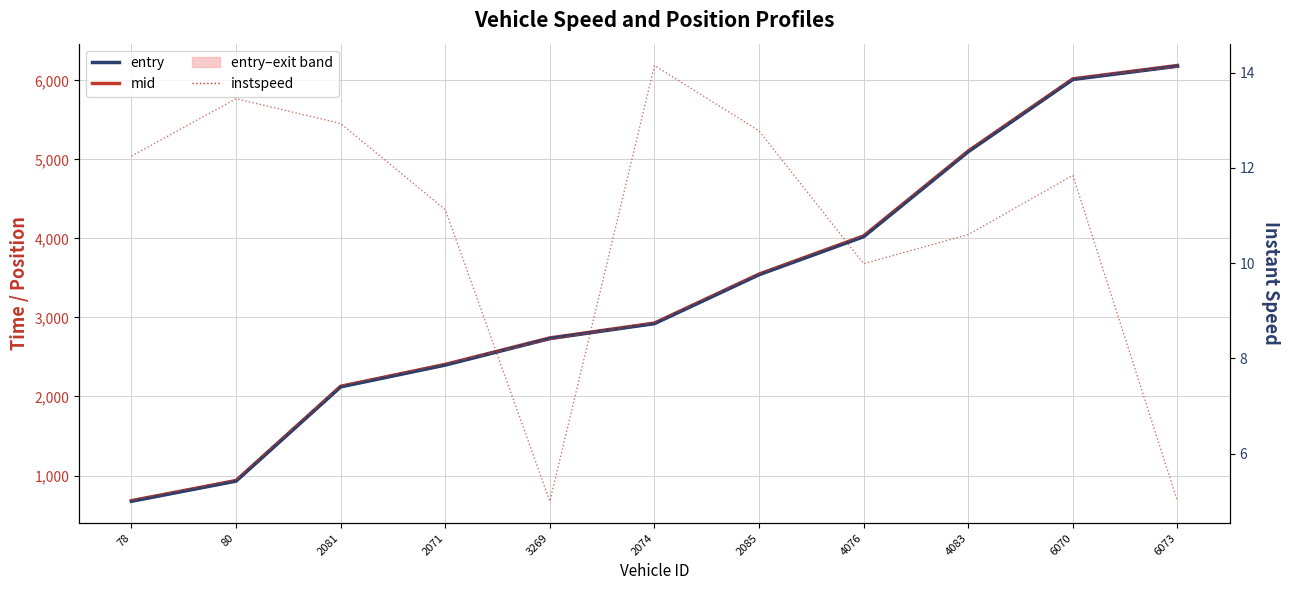

How many values in the exit series are below 2937?

5